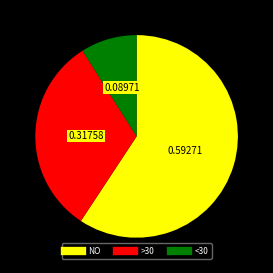

What is the ratio of the value at >30 to the value at NO?

0.5